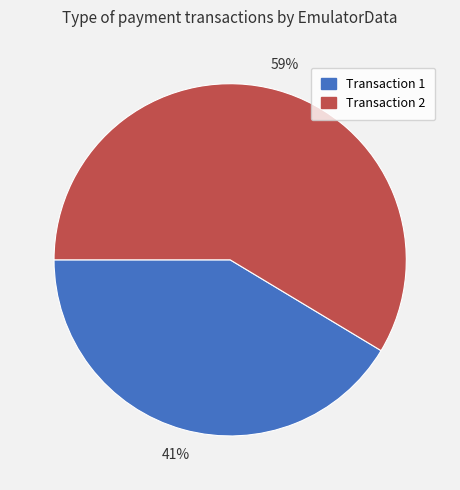

Do Transaction 1 and Transaction 2 together represent more than half of the pie?

Yes